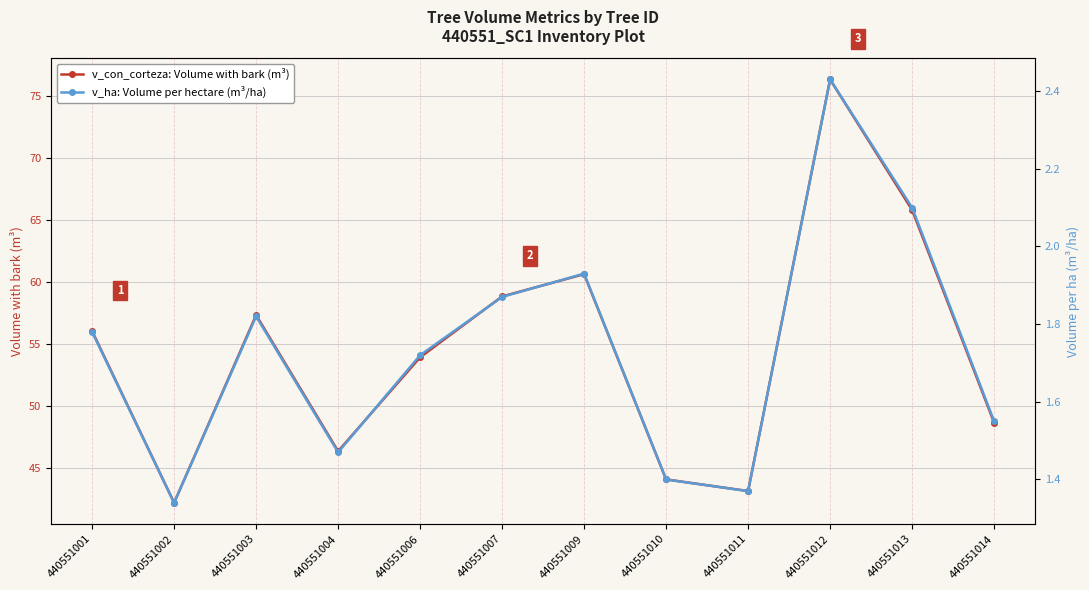

True or false: v_con_corteza: Volume with bark (m³) and v_ha: Volume per hectare (m³/ha) cross at least once.

False